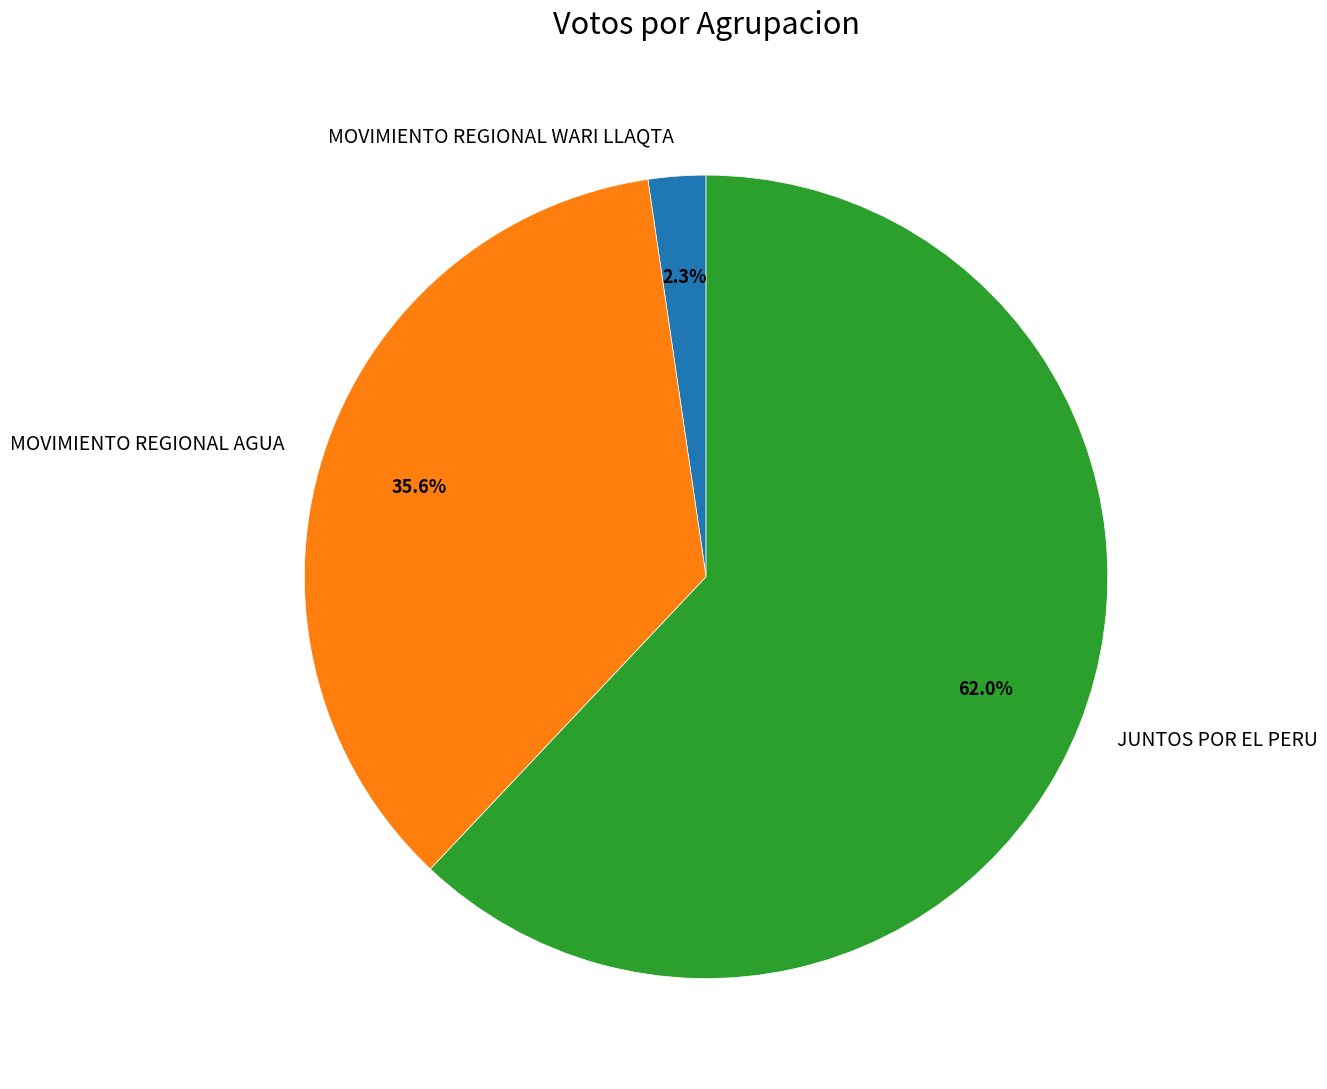

Do MOVIMIENTO REGIONAL AGUA and JUNTOS POR EL PERU together represent more than half of the pie?

Yes